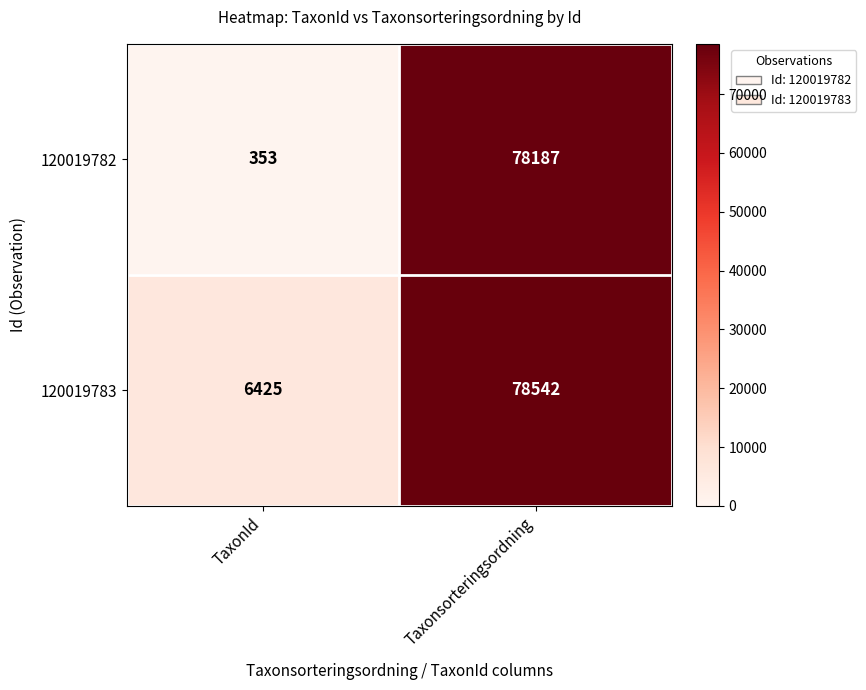

Which series has the widest spread of values?

120019782